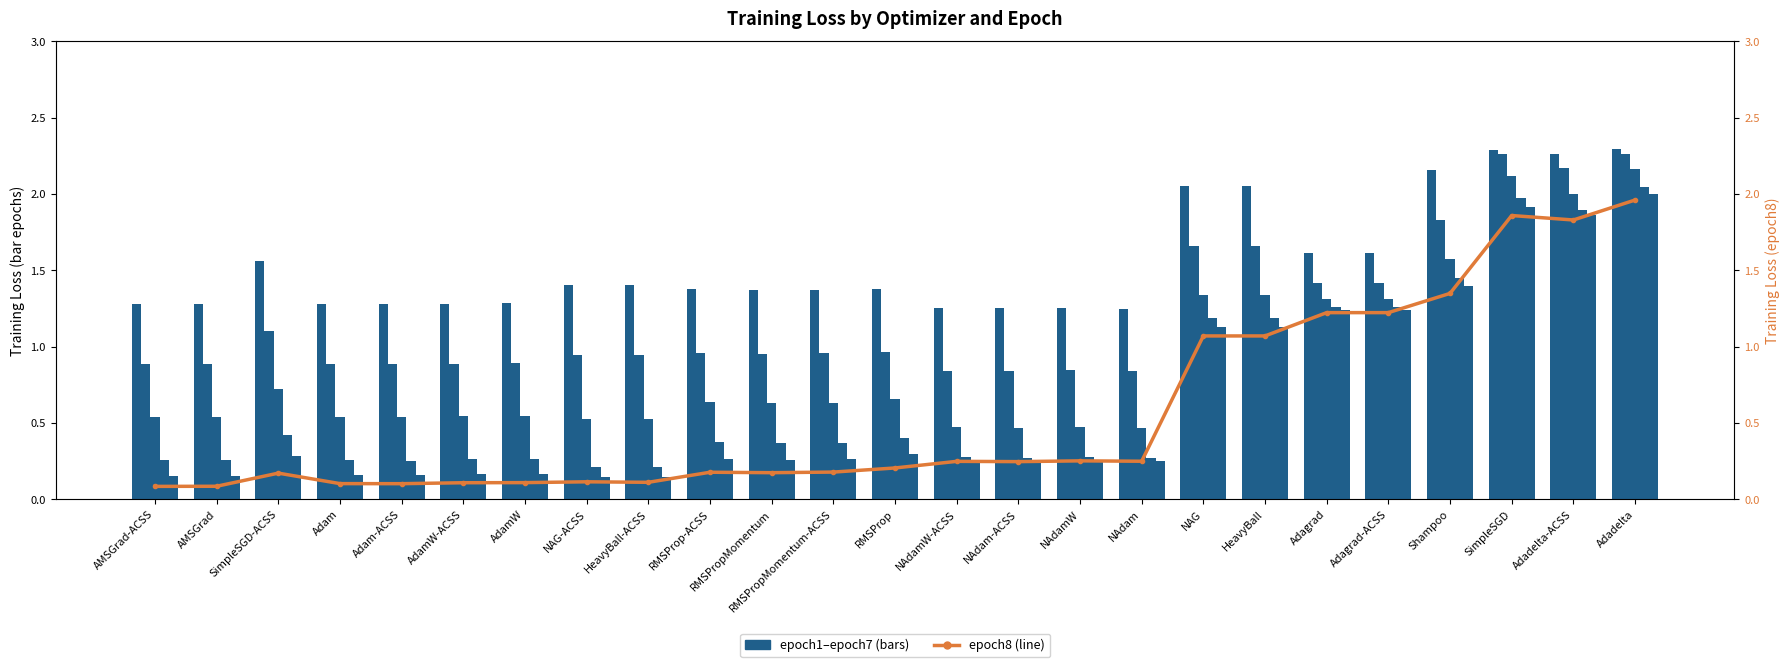

What is the label of the 8th bar from the left?

NAG-ACSS